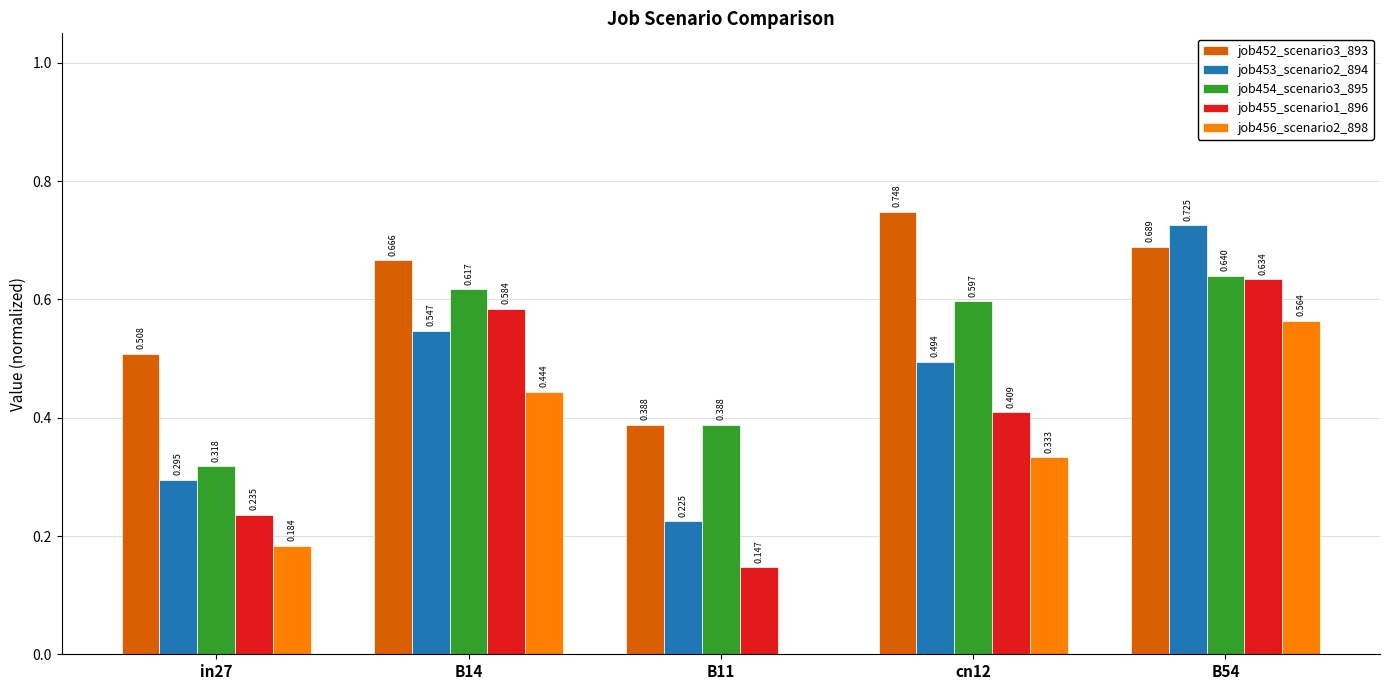

Is it true that job455_scenario1_896 equals 0.1 at B11?

True